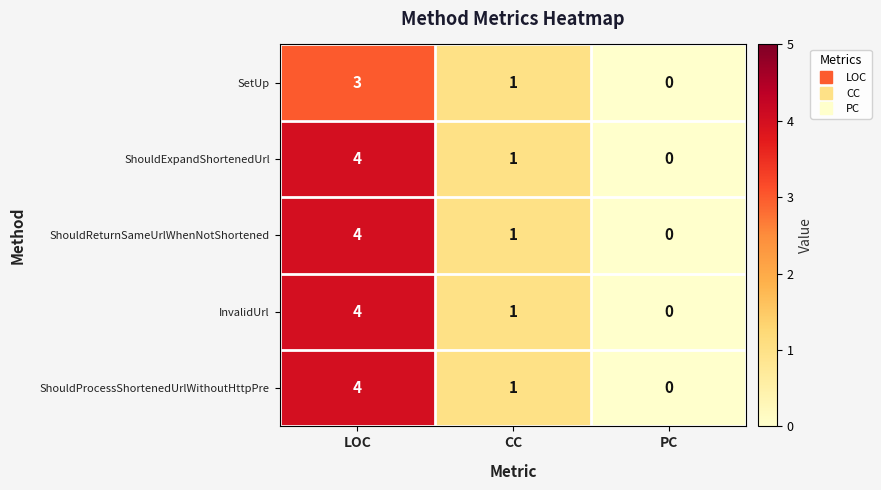

Reading left to right, extract all data points from this chart.

SetUp: LOC=3	CC=1	PC=0
ShouldExpandShortenedUrl: LOC=4	CC=1	PC=0
ShouldReturnSameUrlWhenNotShortened: LOC=4	CC=1	PC=0
InvalidUrl: LOC=4	CC=1	PC=0
ShouldProcessShortenedUrlWithoutHttpPre: LOC=4	CC=1	PC=0